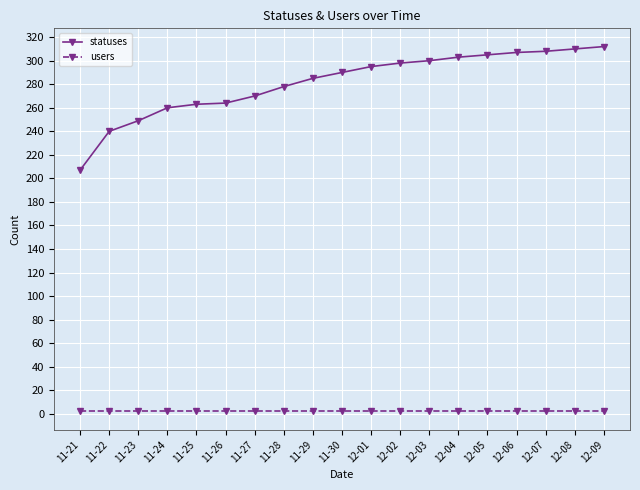

How many categories are shown in the chart?

19